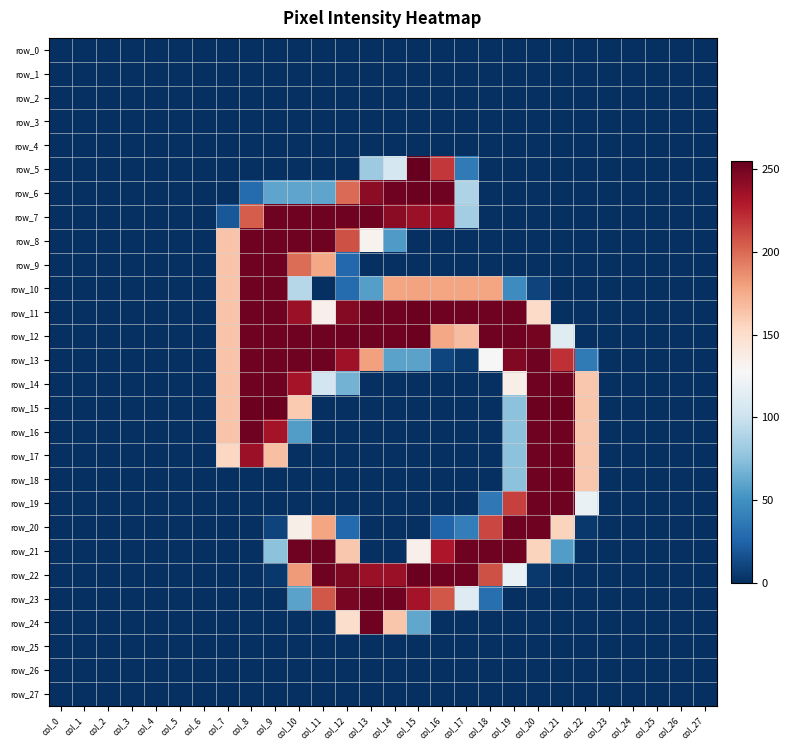

What is the spread (max minus min) of values at col_10?

252